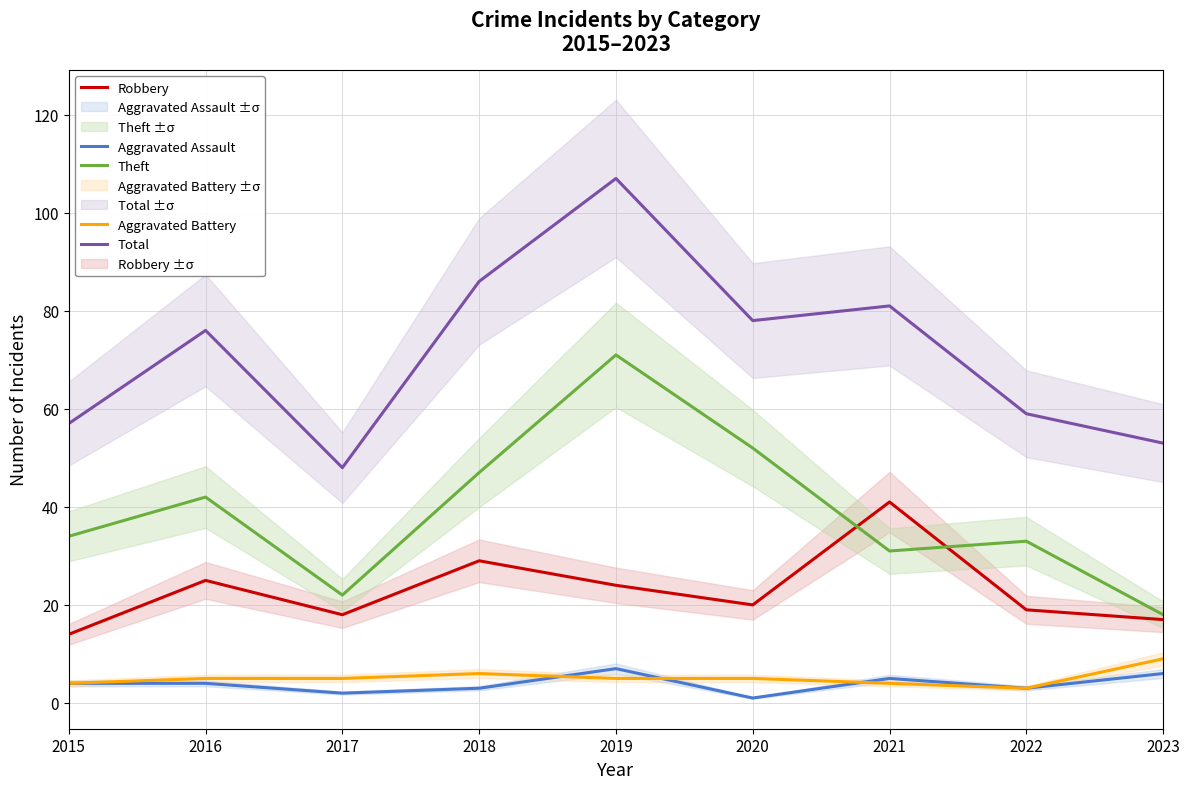

Is it true that Theft equals 42 at 2016?

True